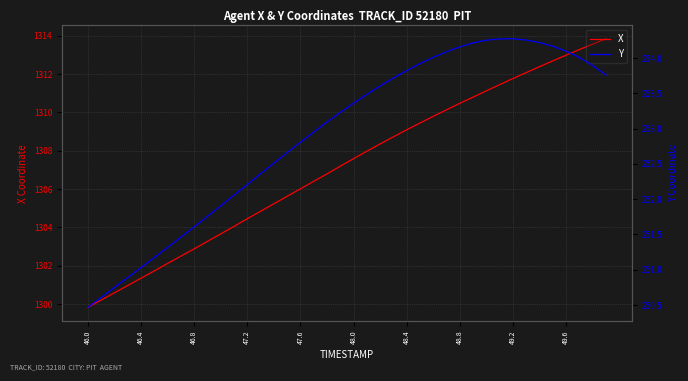

Which category has the lowest value across all series?

46.0